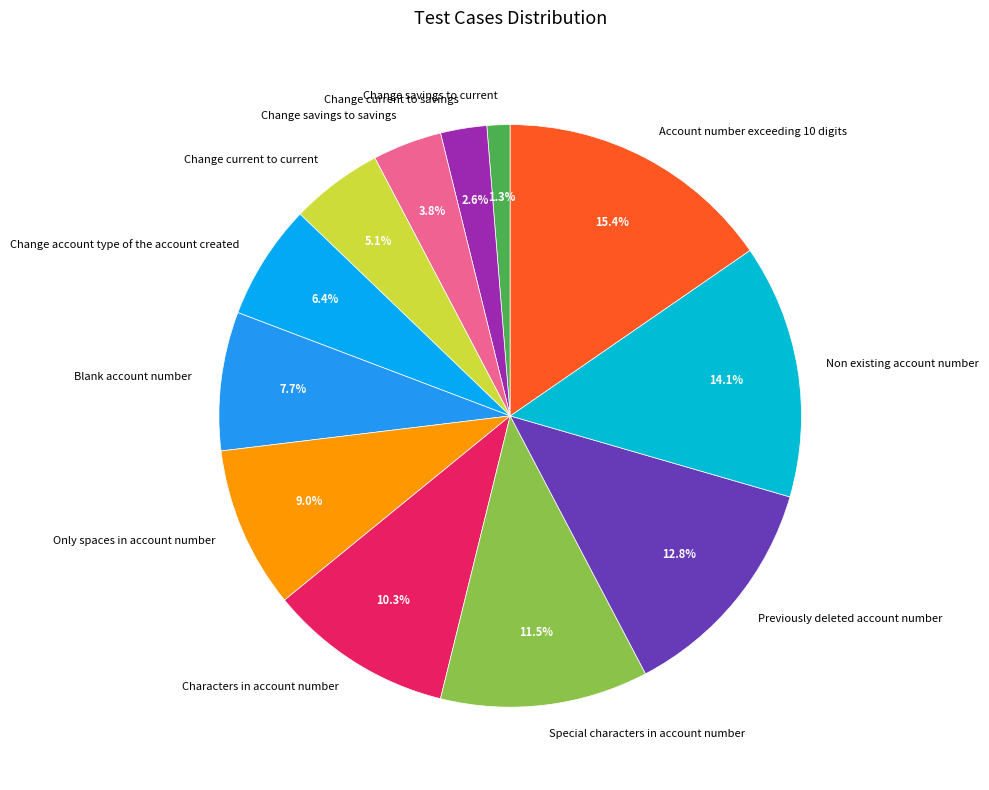

Does Only spaces in account number account for over 50% of the chart?

No